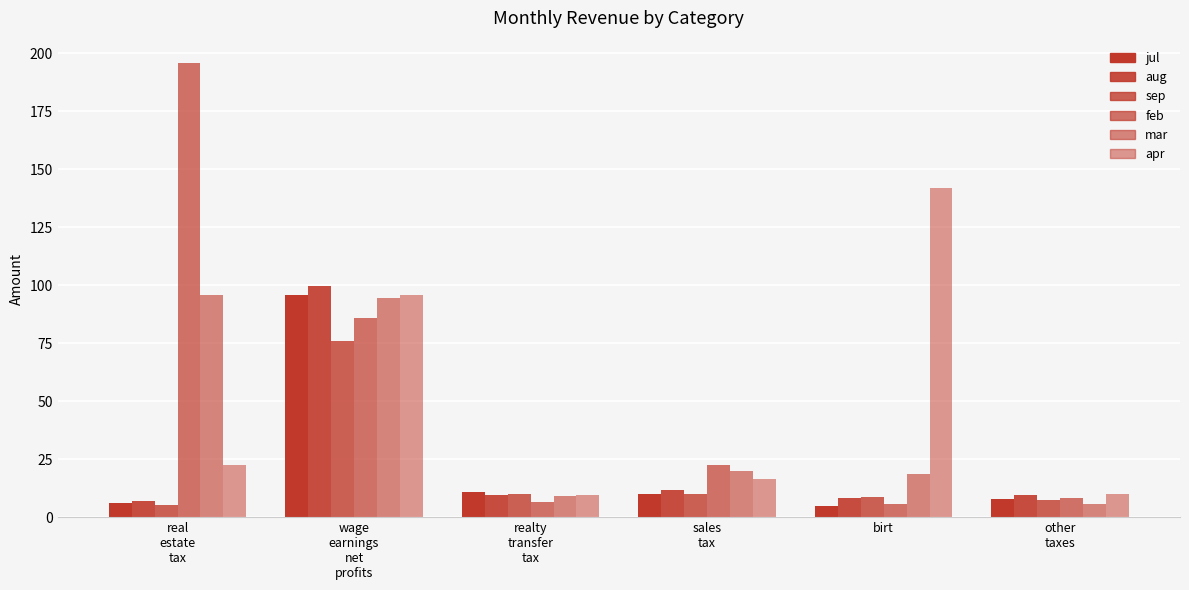

What is the maximum value shown in the chart?

195.7